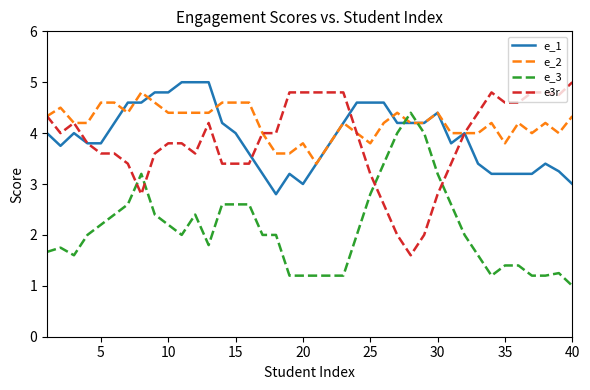

What is the lowest value of the e_2 series?

3.4